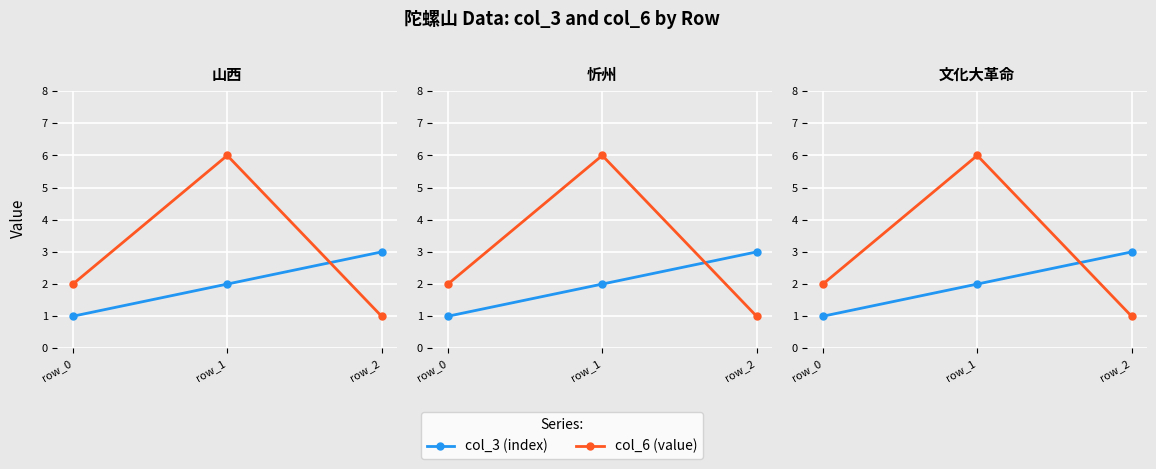

Rank the categories by col_6 (value) value from lowest to highest.

row_2, row_0, row_1